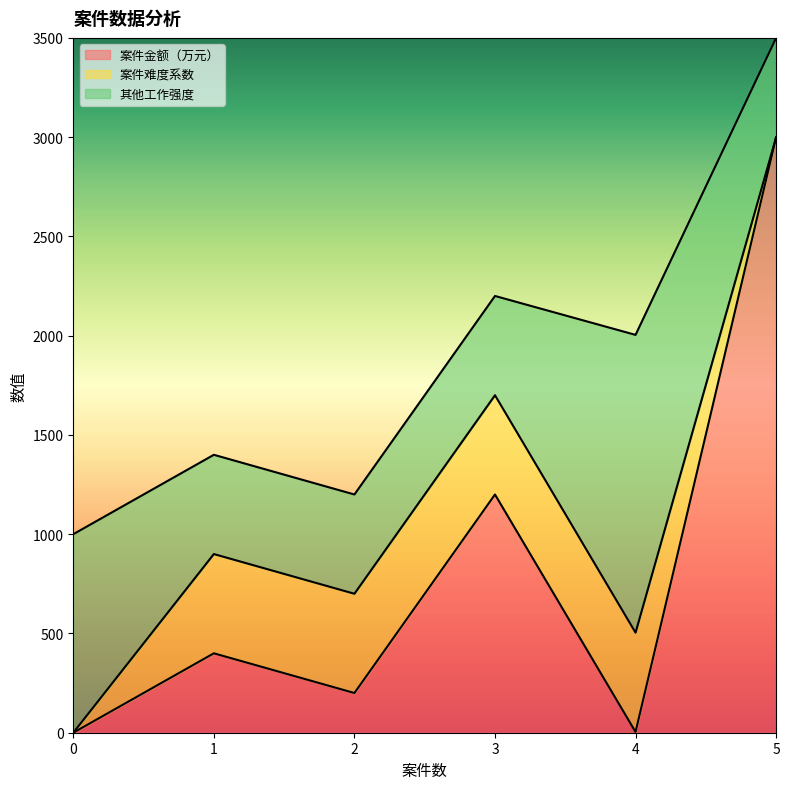

True or false: 其他工作强度 and 案件难度系数 intersect in this chart.

False